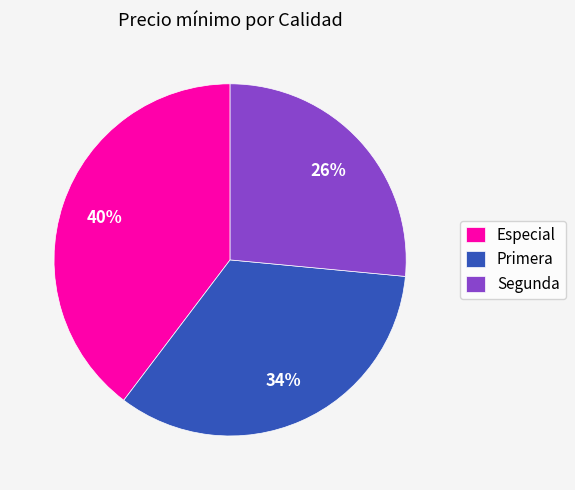

Does Especial account for over 50% of the chart?

No